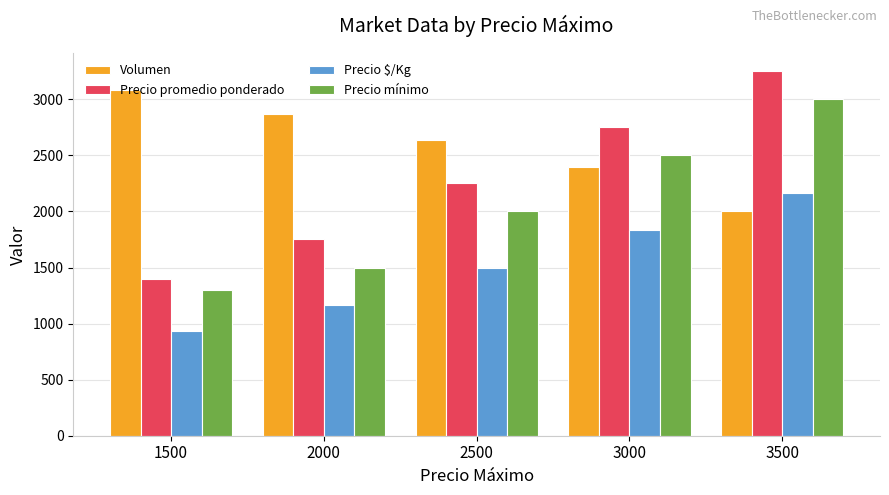

The value of Precio mínimo at 3500 is 3000.0. True or false?

True